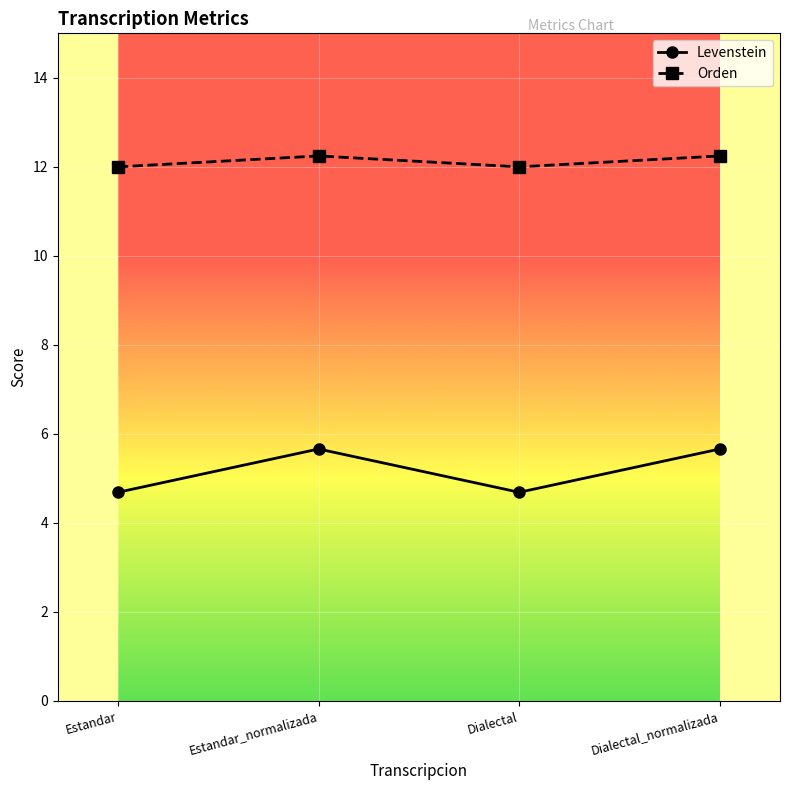

At which label does Levenstein first exceed 5?

Estandar_normalizada